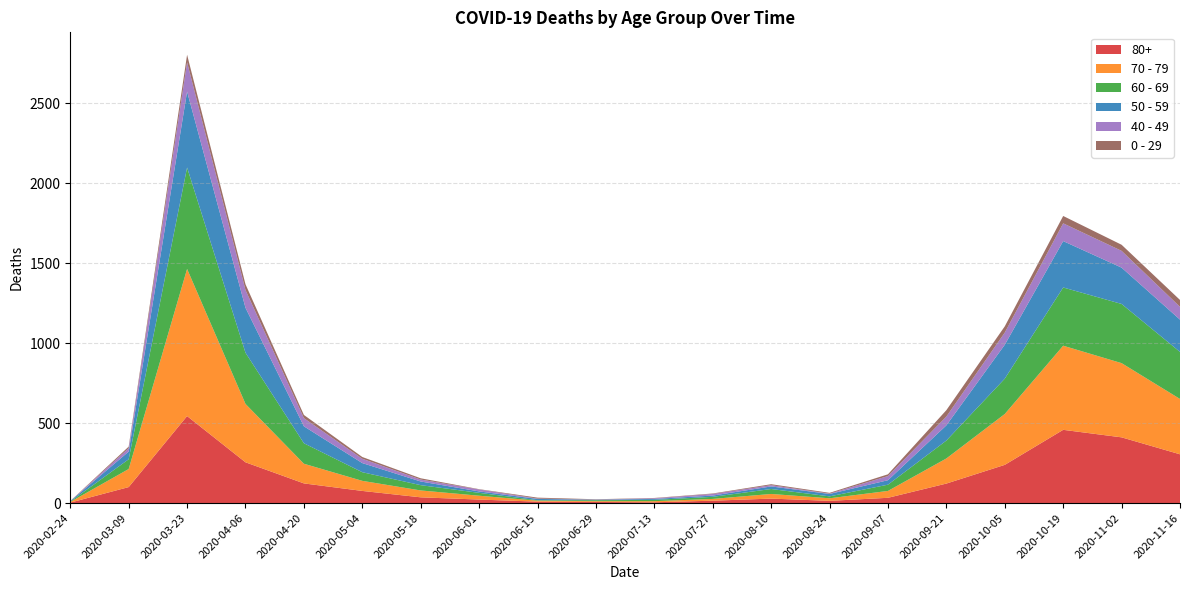

Reading left to right, what are all the values shown in this chart?

80+: 2020-02-24=3	2020-03-09=100	2020-03-23=544	2020-04-06=255	2020-04-20=123	2020-05-04=76	2020-05-18=36	2020-06-01=22	2020-06-15=9	2020-06-29=7	2020-07-13=5	2020-07-27=15	2020-08-10=28	2020-08-24=14	2020-09-07=33	2020-09-21=122	2020-10-05=239	2020-10-19=458	2020-11-02=411	2020-11-16=305
70 - 79: 2020-02-24=4	2020-03-09=113	2020-03-23=920	2020-04-06=365	2020-04-20=123	2020-05-04=63	2020-05-18=43	2020-06-01=24	2020-06-15=6	2020-06-29=5	2020-07-13=7	2020-07-27=11	2020-08-10=29	2020-08-24=16	2020-09-07=43	2020-09-21=157	2020-10-05=318	2020-10-19=526	2020-11-02=464	2020-11-16=346
60 - 69: 2020-02-24=2	2020-03-09=61	2020-03-23=634	2020-04-06=320	2020-04-20=128	2020-05-04=54	2020-05-18=33	2020-06-01=18	2020-06-15=3	2020-06-29=6	2020-07-13=8	2020-07-27=13	2020-08-10=31	2020-08-24=12	2020-09-07=39	2020-09-21=112	2020-10-05=221	2020-10-19=364	2020-11-02=370	2020-11-16=294
50 - 59: 2020-02-24=3	2020-03-09=48	2020-03-23=475	2020-04-06=281	2020-04-20=106	2020-05-04=57	2020-05-18=23	2020-06-01=9	2020-06-15=8	2020-06-29=3	2020-07-13=6	2020-07-27=8	2020-08-10=16	2020-08-24=15	2020-09-07=28	2020-09-21=95	2020-10-05=212	2020-10-19=290	2020-11-02=227	2020-11-16=202
40 - 49: 2020-02-24=0	2020-03-09=21	2020-03-23=183	2020-04-06=111	2020-04-20=51	2020-05-04=27	2020-05-18=12	2020-06-01=12	2020-06-15=2	2020-06-29=1	2020-07-13=4	2020-07-27=10	2020-08-10=8	2020-08-24=2	2020-09-07=26	2020-09-21=55	2020-10-05=76	2020-10-19=111	2020-11-02=105	2020-11-16=80
0 - 29: 2020-02-24=1	2020-03-09=10	2020-03-23=47	2020-04-06=36	2020-04-20=20	2020-05-04=11	2020-05-18=8	2020-06-01=2	2020-06-15=6	2020-06-29=2	2020-07-13=2	2020-07-27=3	2020-08-10=6	2020-08-24=5	2020-09-07=11	2020-09-21=40	2020-10-05=39	2020-10-19=46	2020-11-02=38	2020-11-16=43